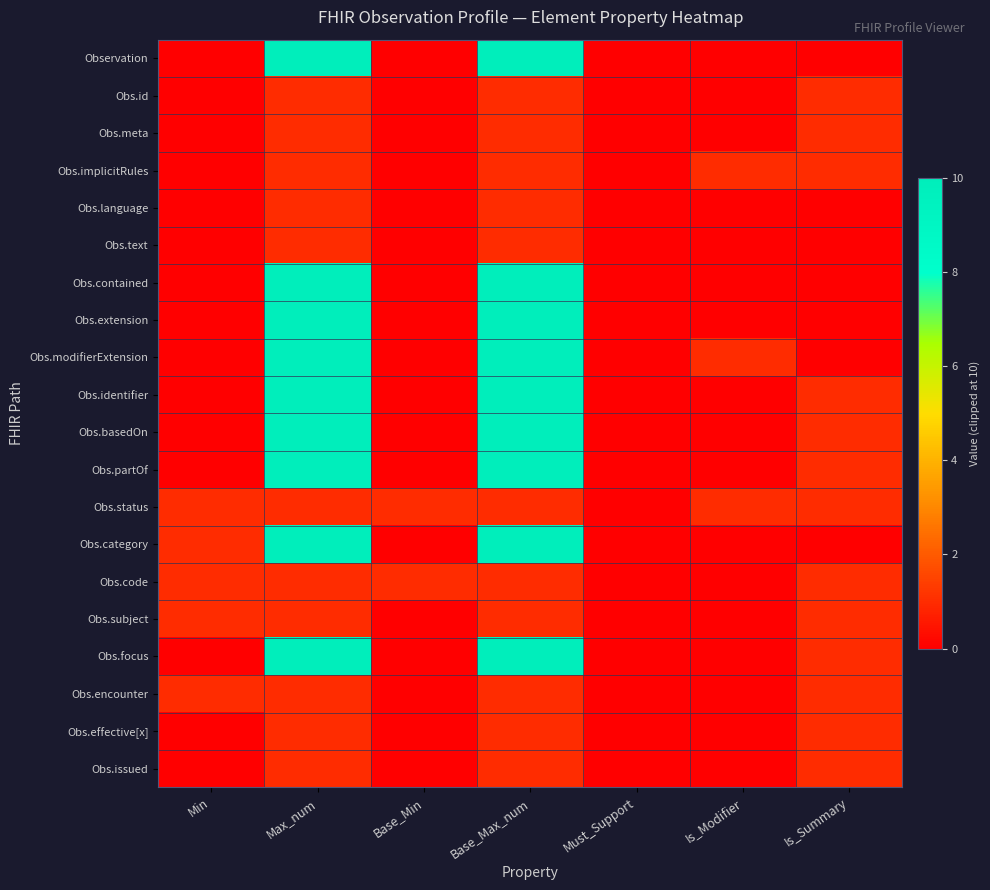

List the series in order of their peak value, highest first.

Observation, Obs.contained, Obs.extension, Obs.modifierExtension, Obs.identifier, Obs.basedOn, Obs.partOf, Obs.category, Obs.focus, Obs.id, Obs.meta, Obs.implicitRules, Obs.language, Obs.text, Obs.status, Obs.code, Obs.subject, Obs.encounter, Obs.effective[x], Obs.issued